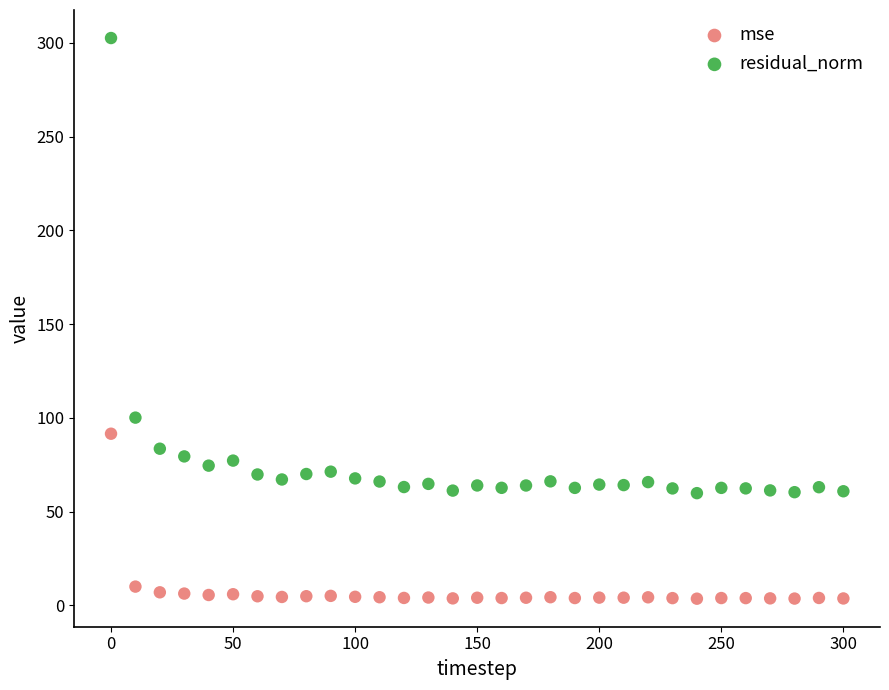

What are all the series names shown in the legend?

mse, residual_norm